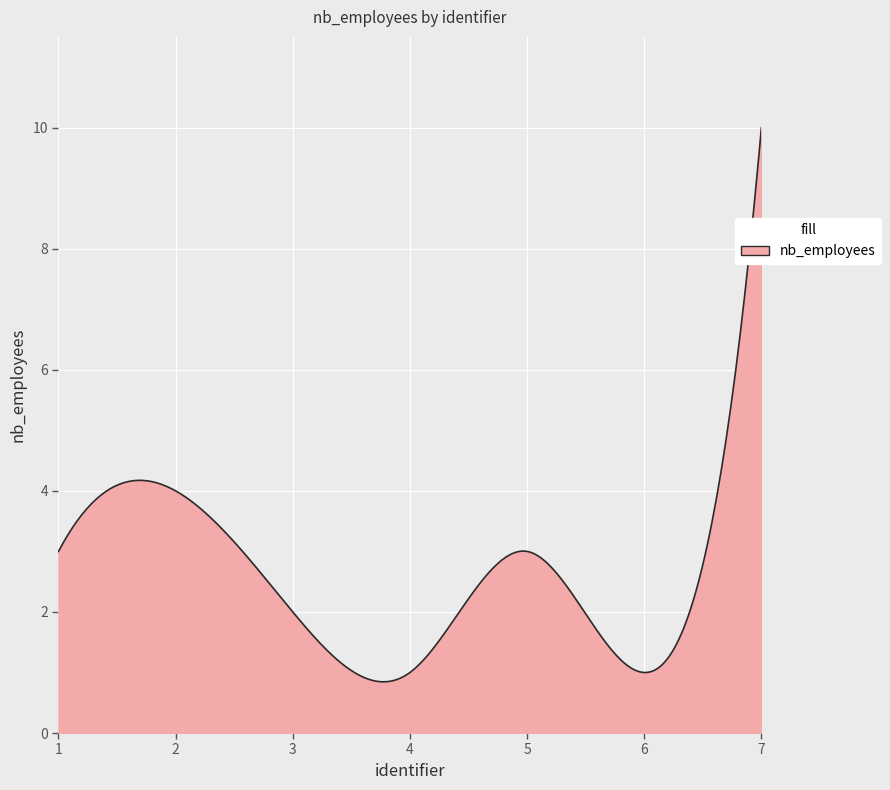

True or false: there are more than 0 points higher than both neighbors.

True